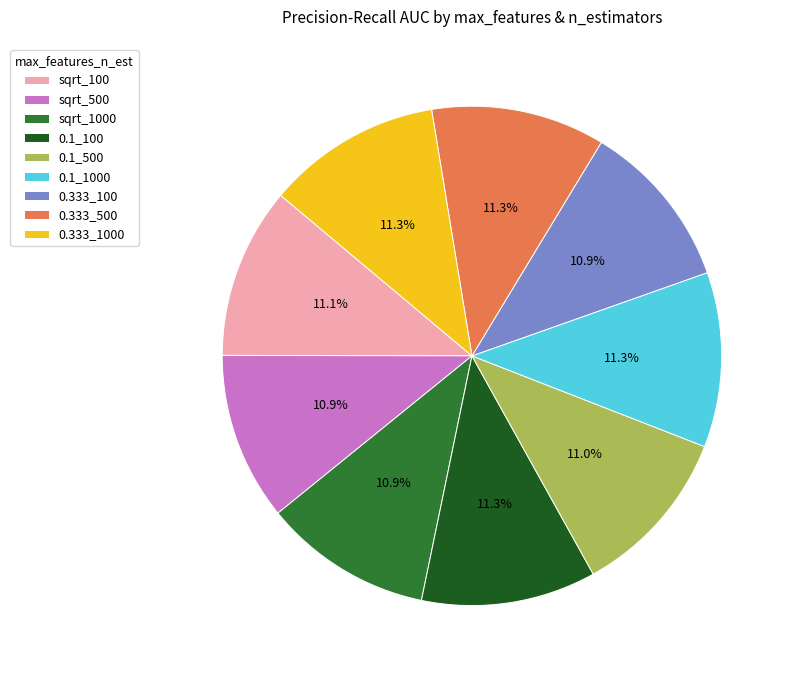

Is there any slice that represents more than half of the pie?

No